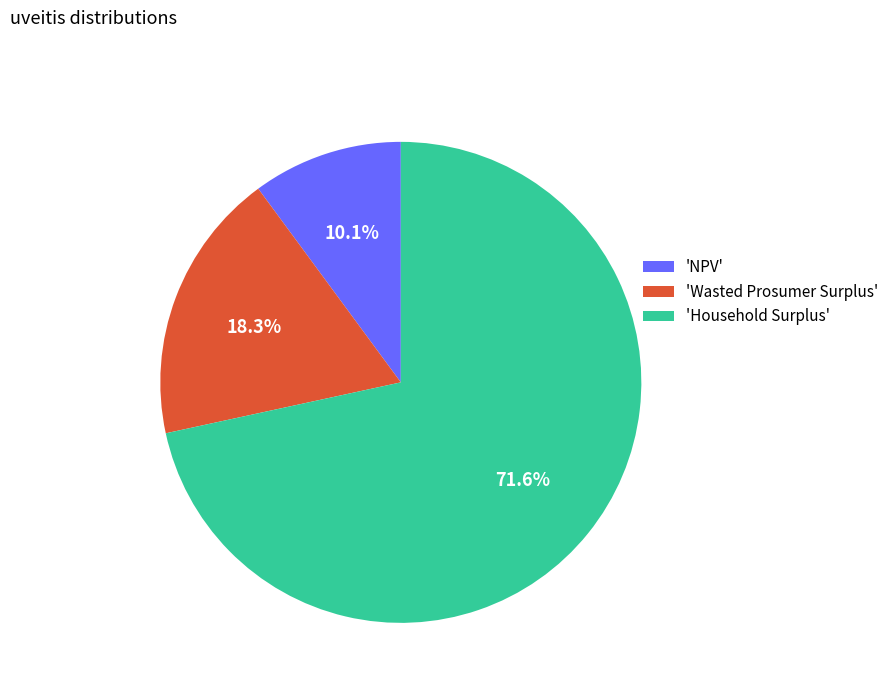

What is the majority slice?

'Household Surplus'